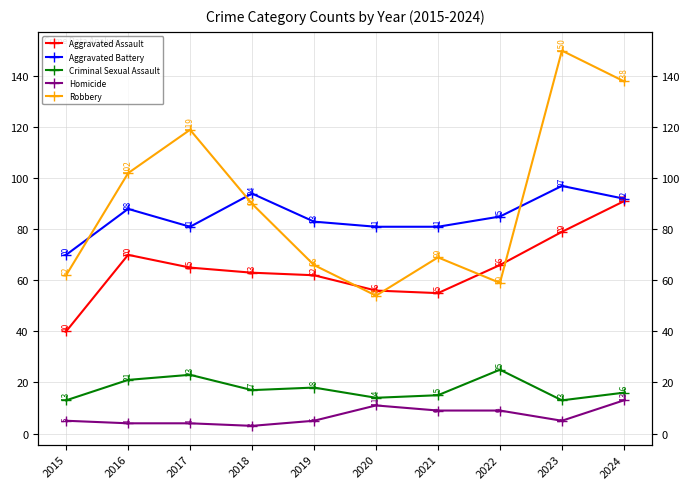

Does the chart display data point markers on the line(s)?

Yes